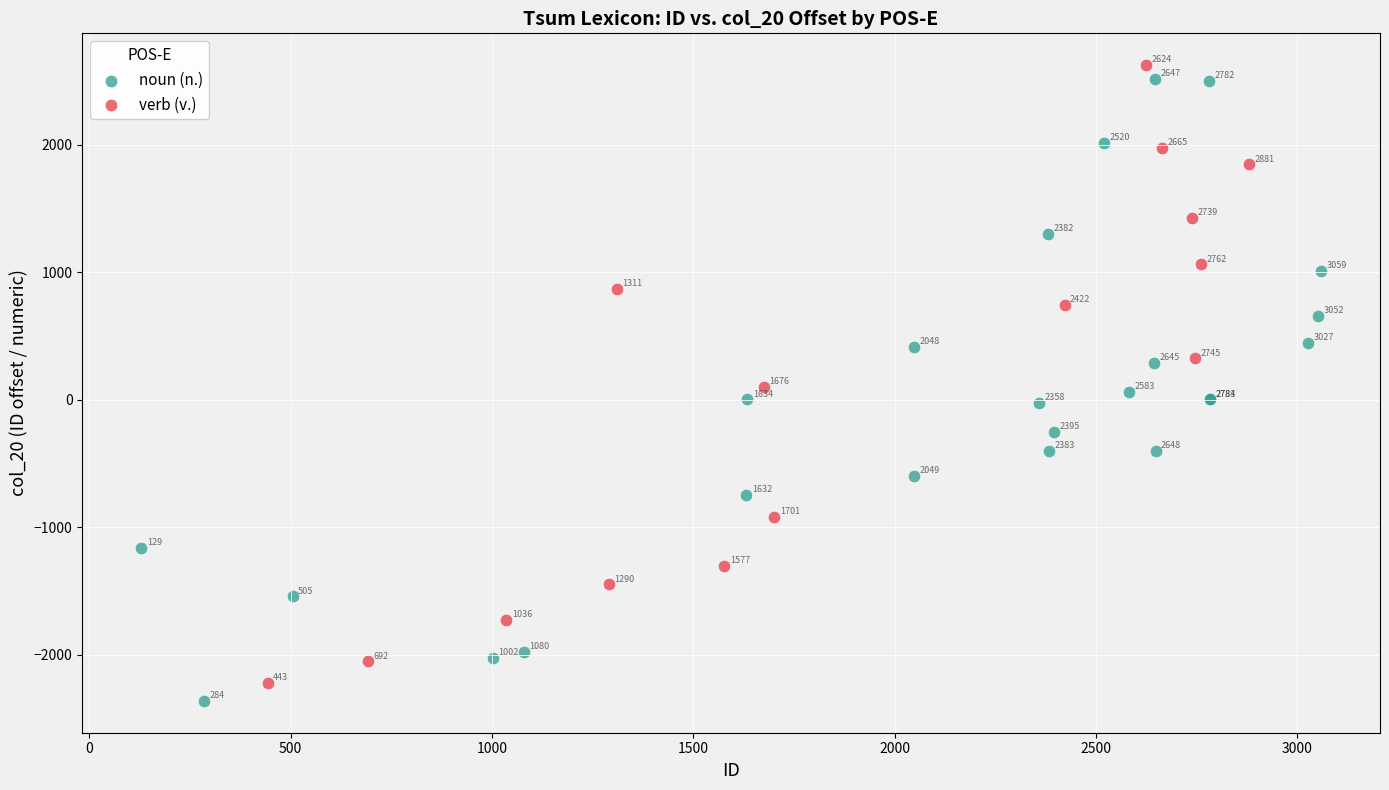

Which series contains the highest Y value?

verb (v.)